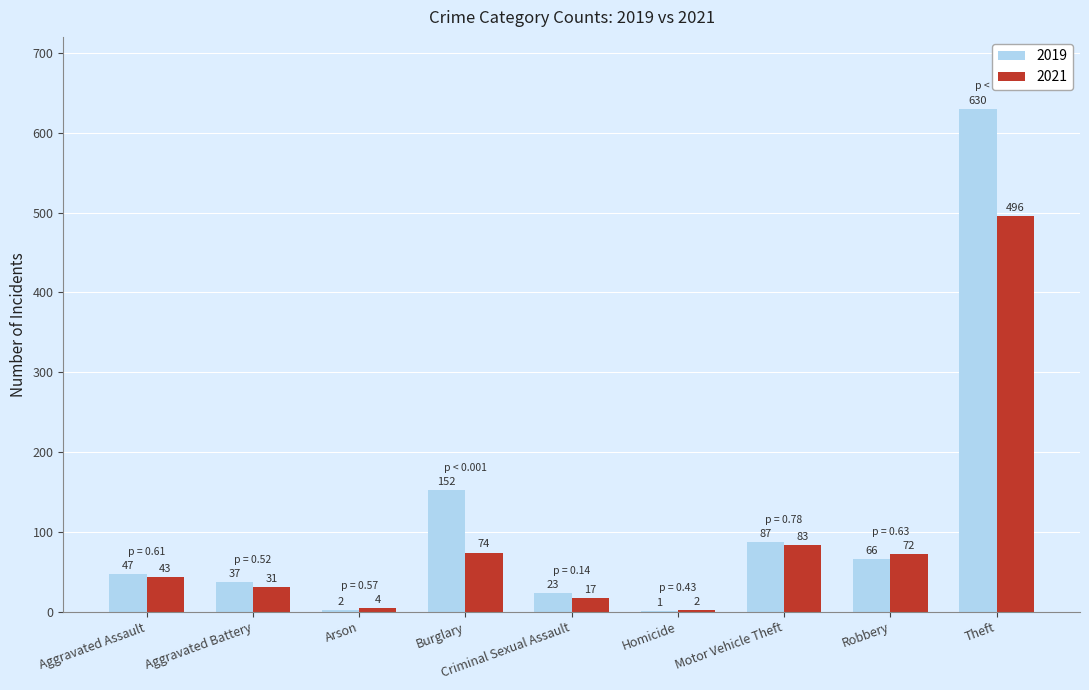

True or false: 2021 has a value of 496 at Theft.

True